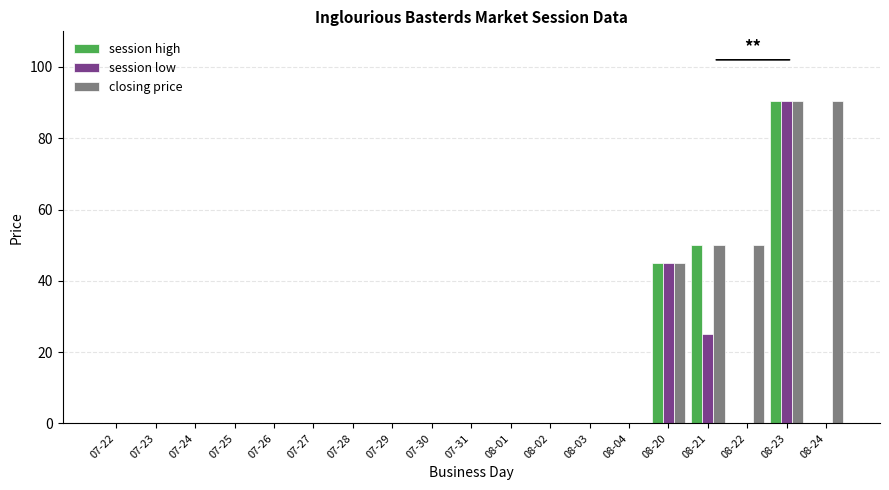

The value of session high at 07-29 is 0.0. True or false?

True